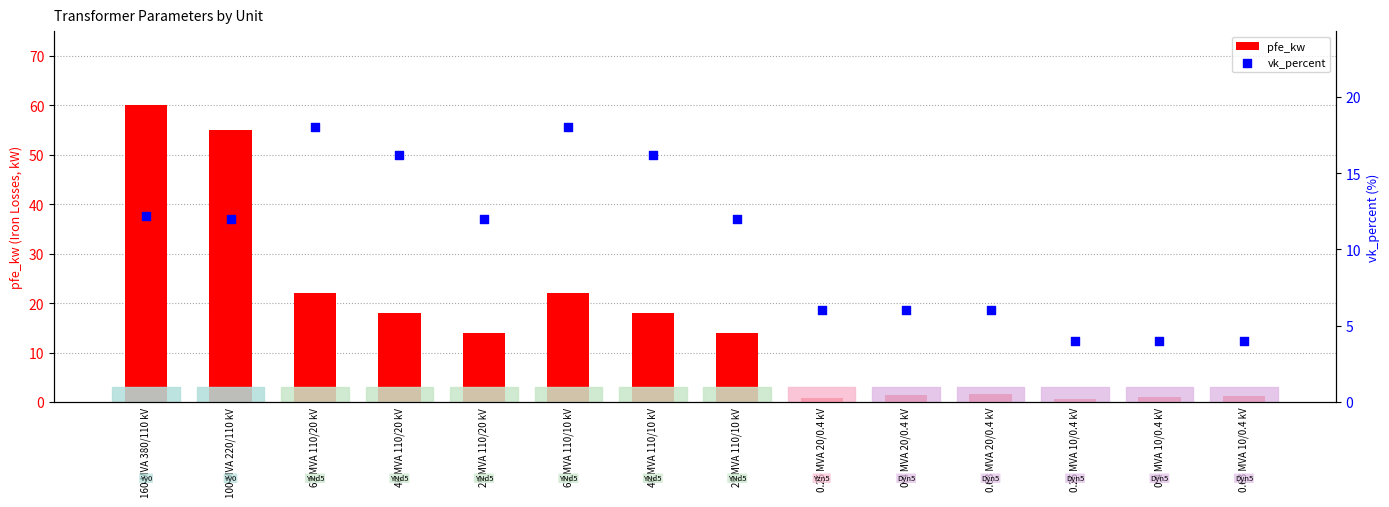

What is the total value across all series at 100 MVA 220/110 kV?

67.0